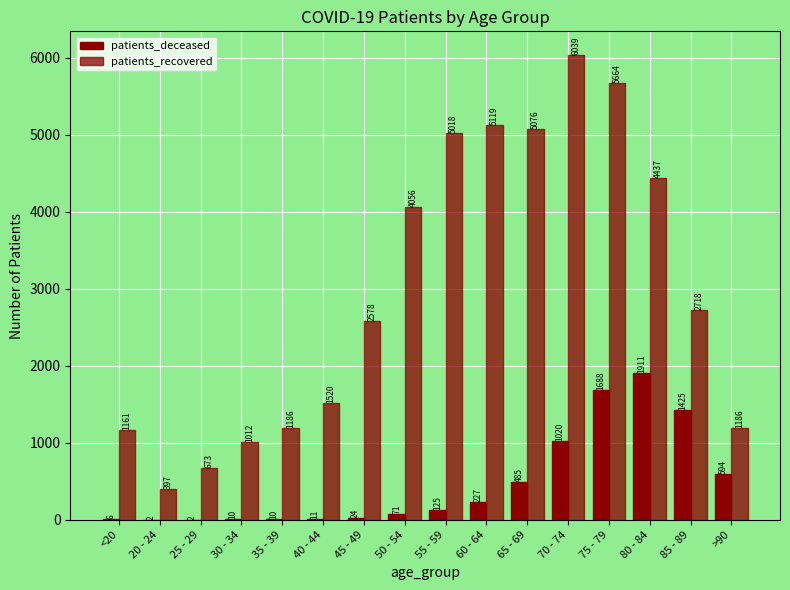

What is the total value across all series at 30 - 34?

1022